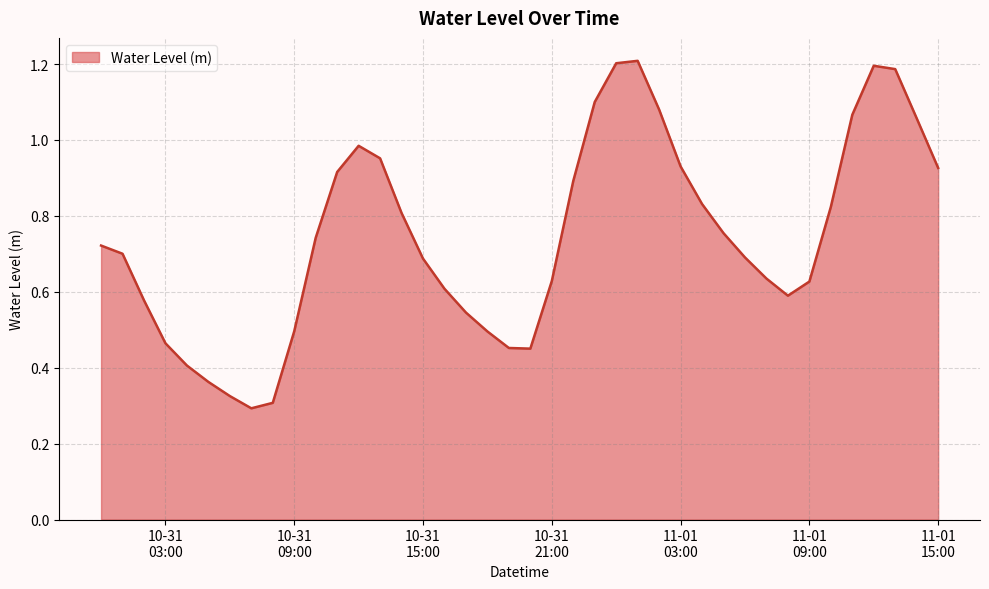

At which label is the value closest to 0?

2024-10-31 07:00:00